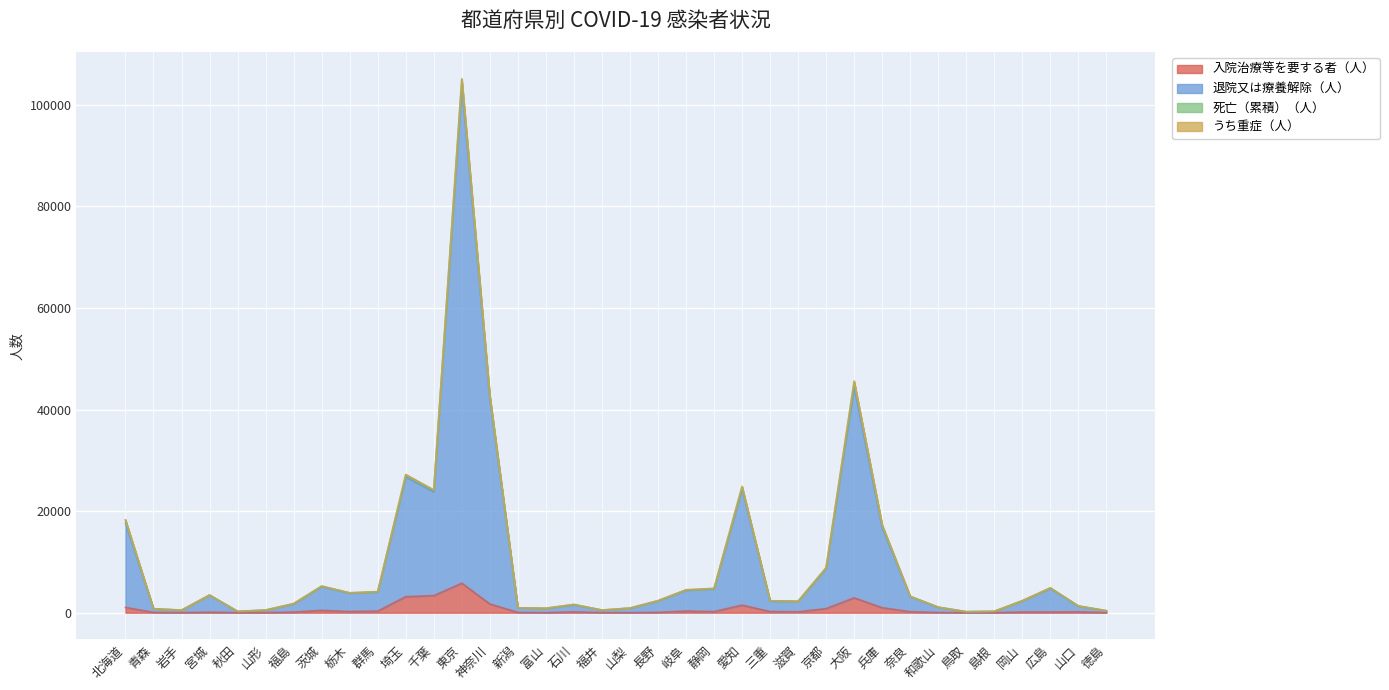

Is it true that 退院又は療養解除（人） equals 1495 at 新潟?

False